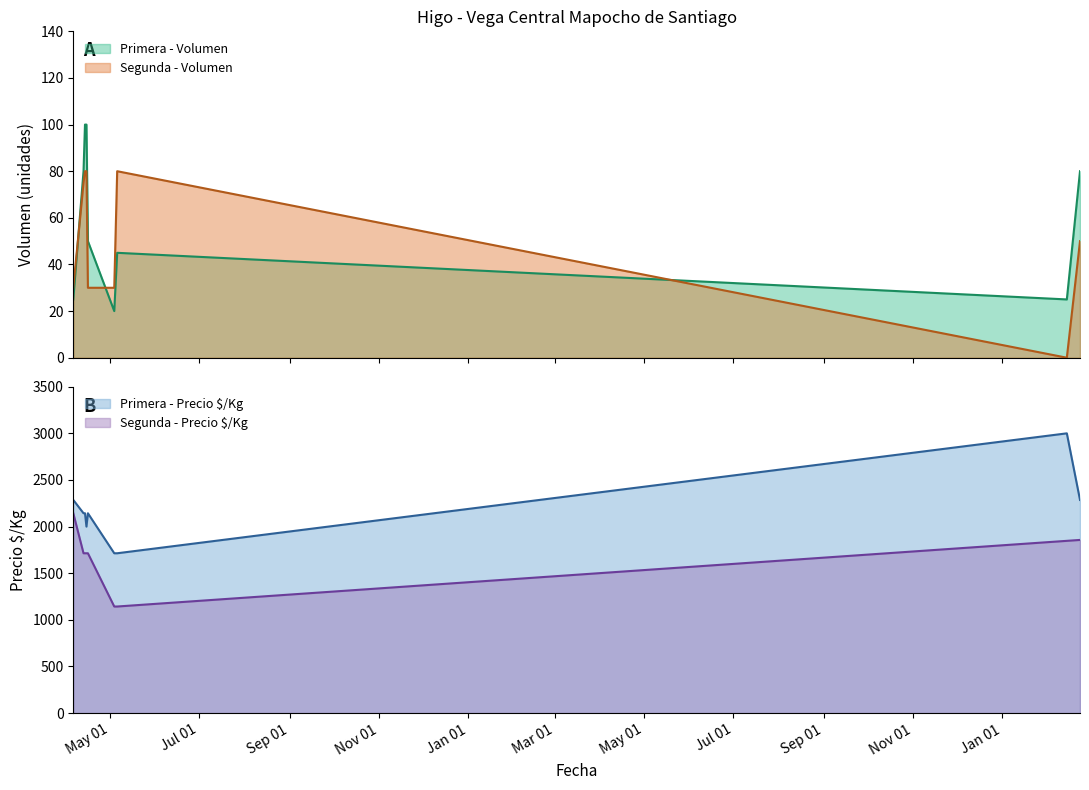

How many interior local valleys does the Primera - Volumen series have?

2